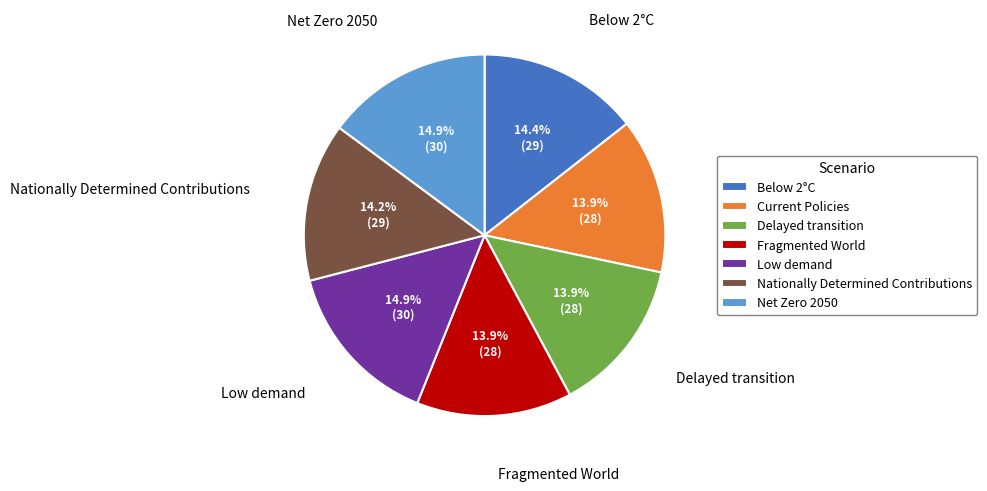

Between Below 2°C and Current Policies, which is larger?

Below 2°C